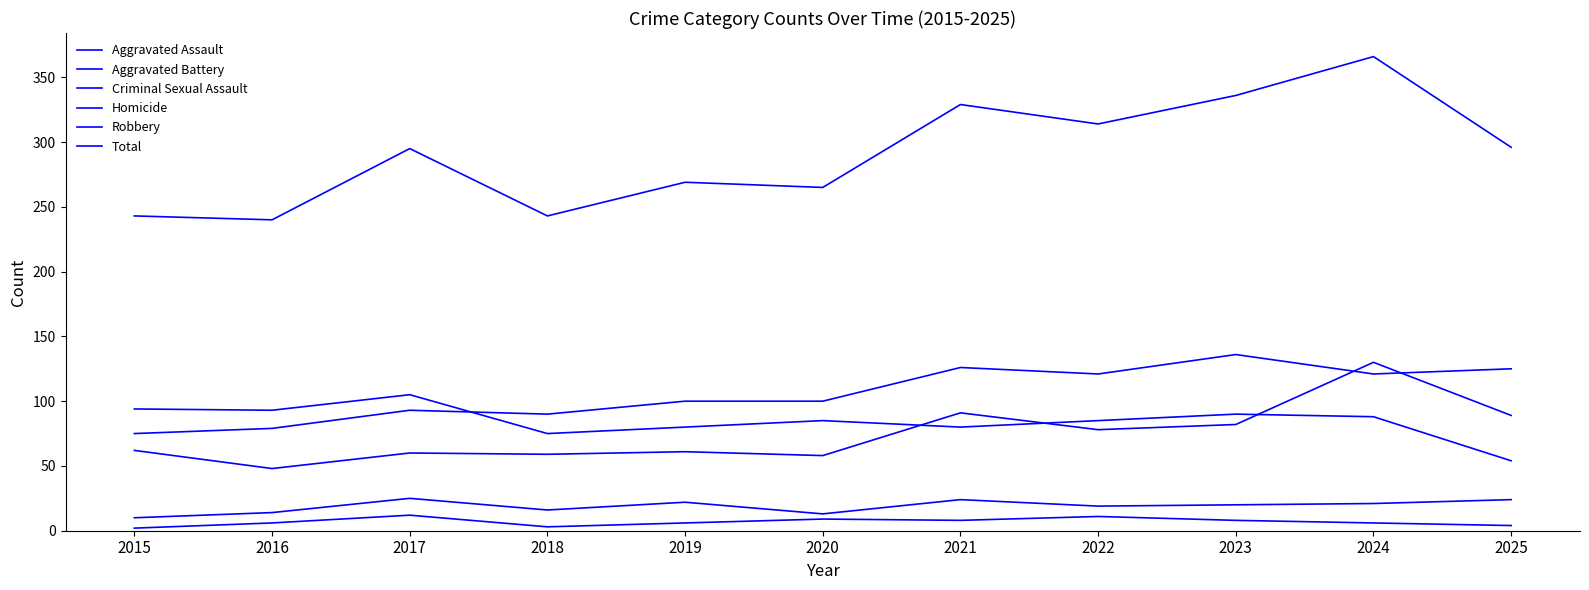

What is the total value across all series at 2022?

628